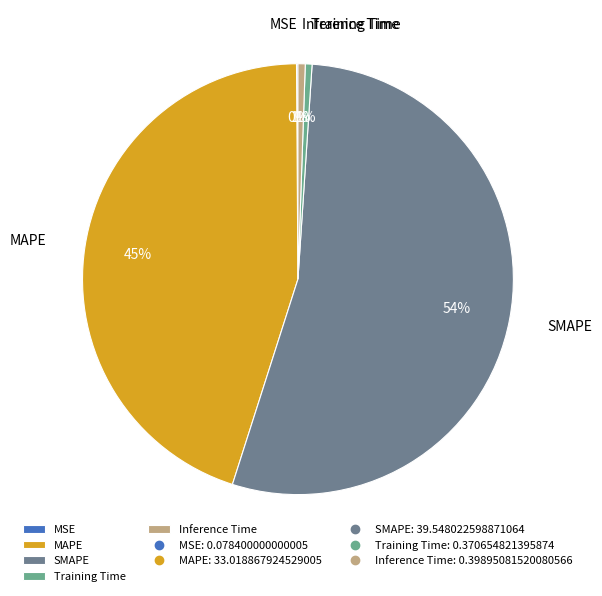

To the nearest percent, what portion does Training Time represent?

1%